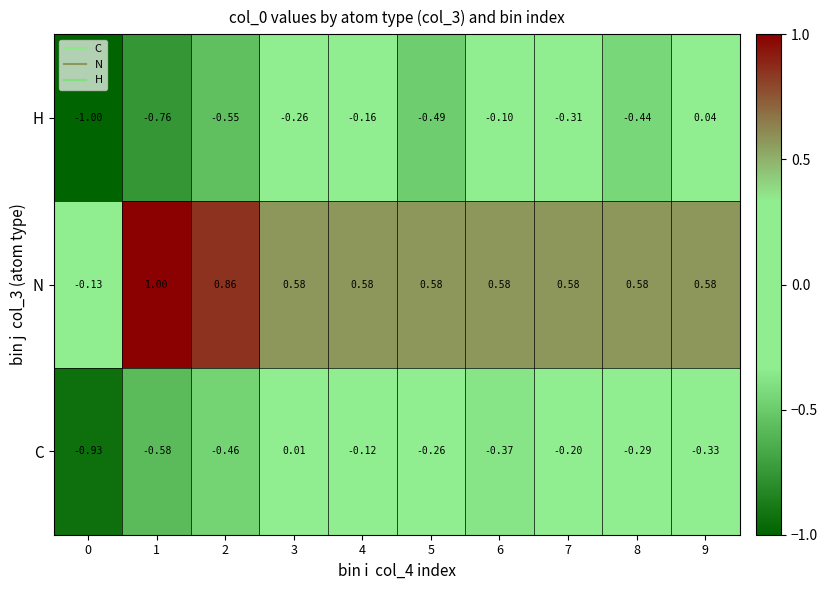

Which series changed the most between 2 and 5?

N